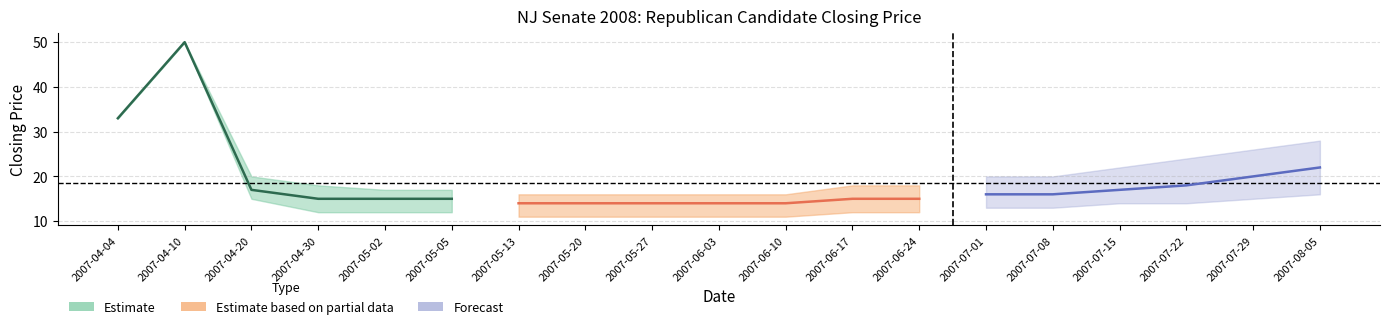

How many data points in session high are less than 18?

7